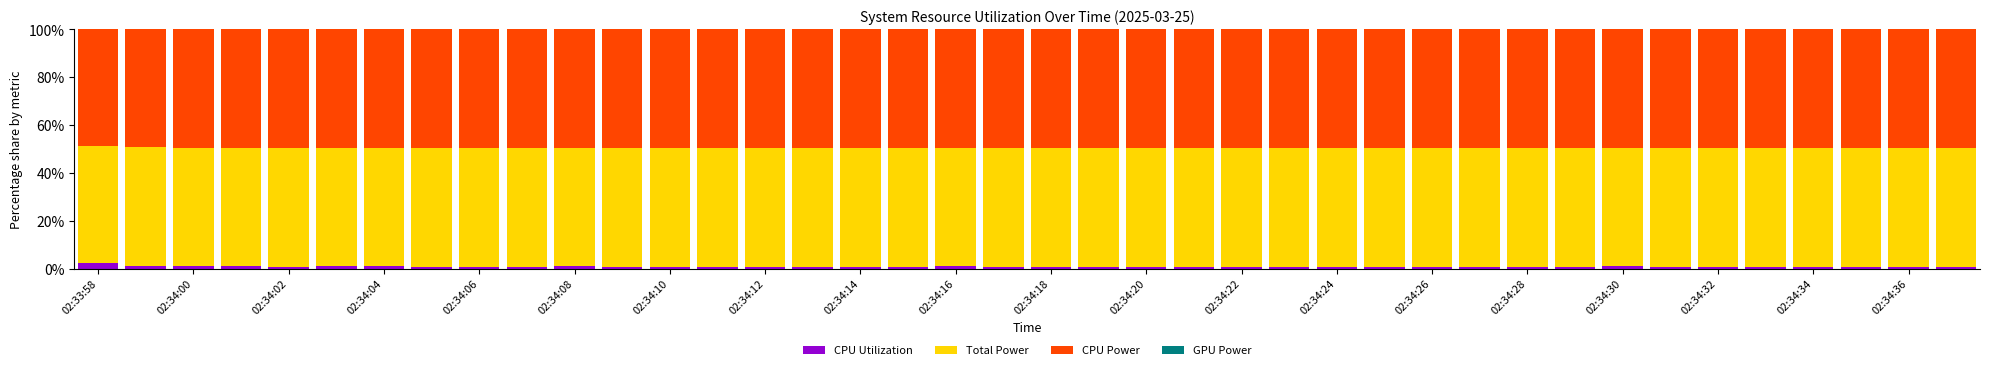

Are the bars grouped side by side (vs. stacked)?

No